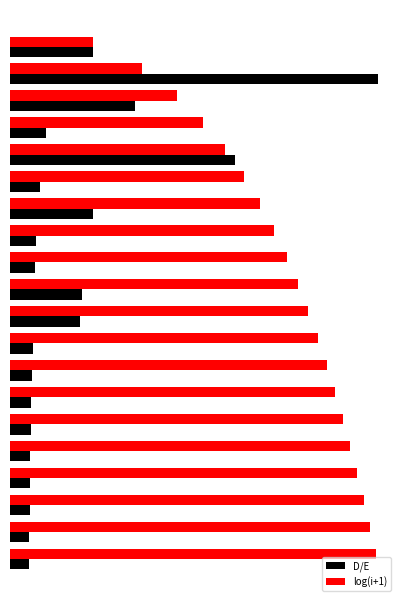

What are all the series names shown in the legend?

D/E, log(i+1)